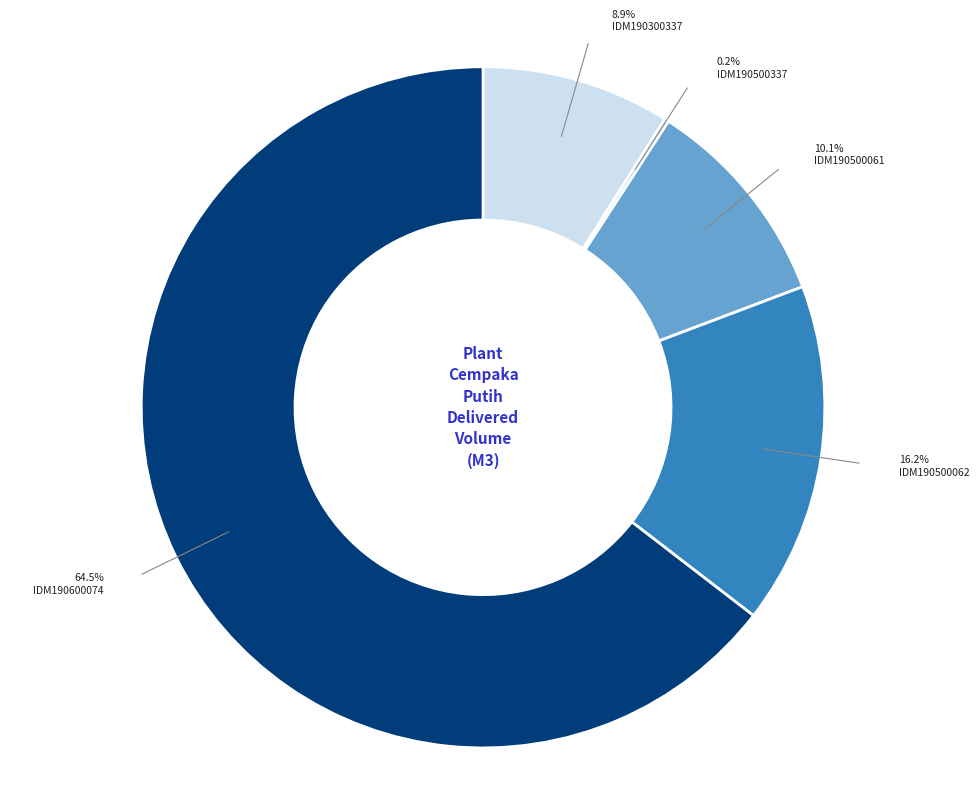

What percentage is the SO03-IDM190600074 slice, to the nearest percent?

65%